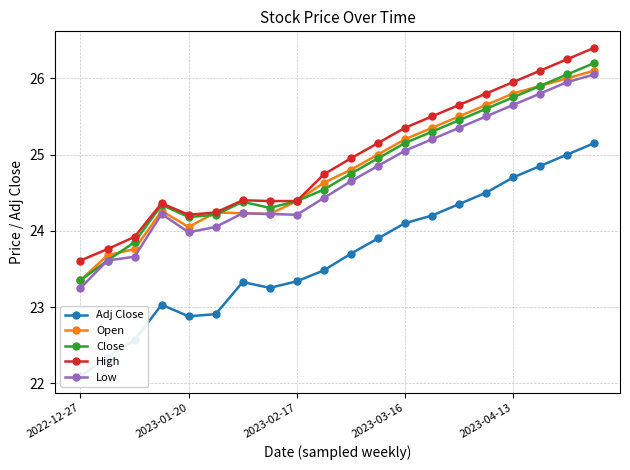

The value of Open at 2023-03-16 is 44.7. True or false?

False